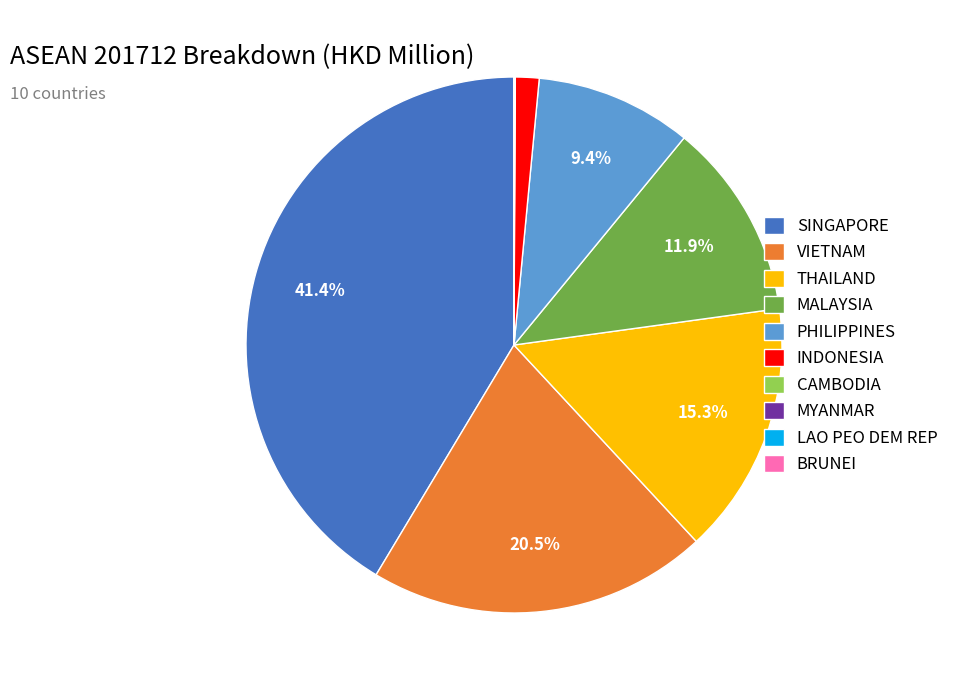

How much of the chart is everything except THAILAND?

84.7%